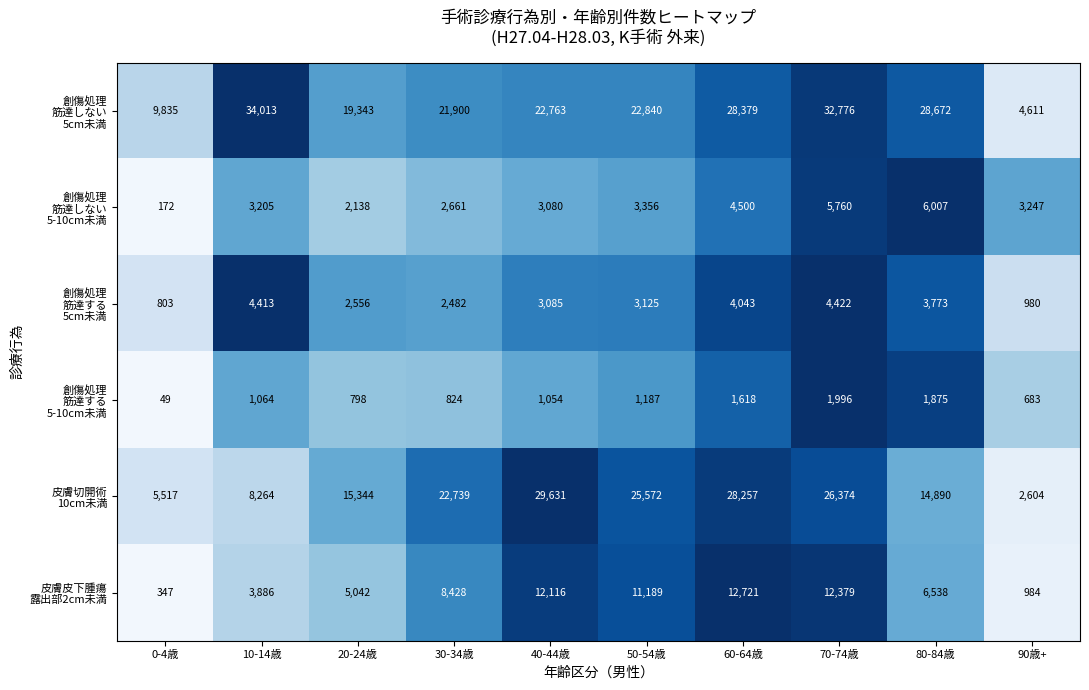

Which label corresponds to the smallest value in the chart?

0-4歳